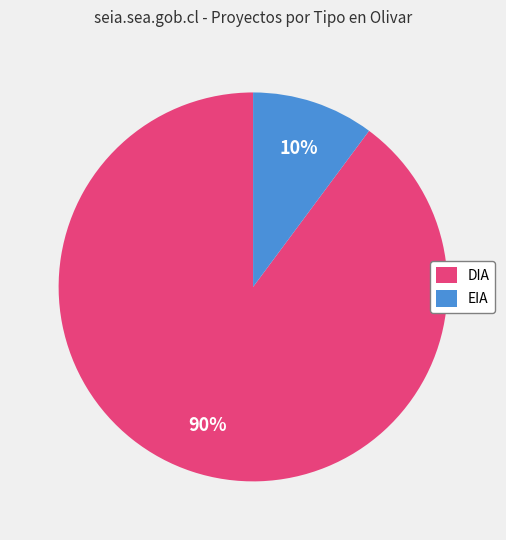

What is the largest slice in the pie chart?

DIA